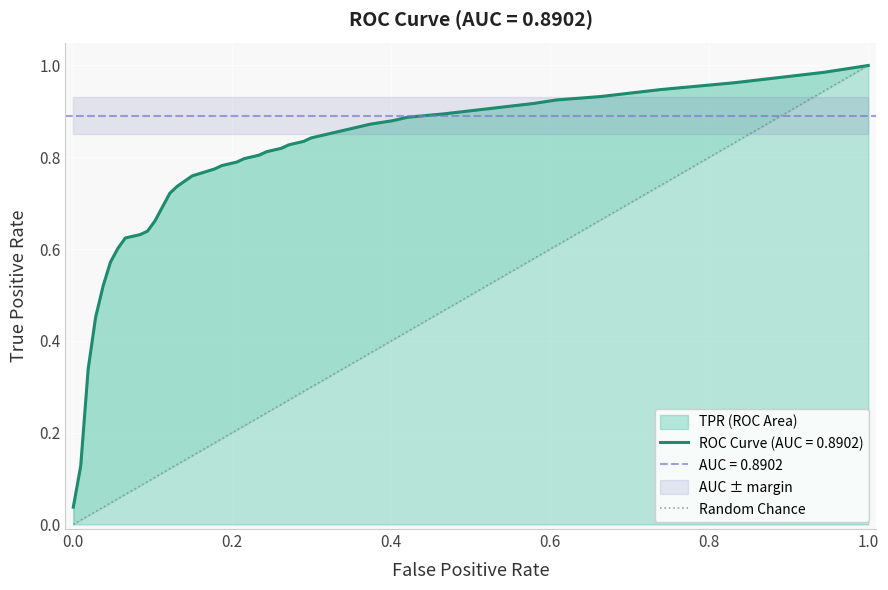

How many values are between 0 and 1?

2